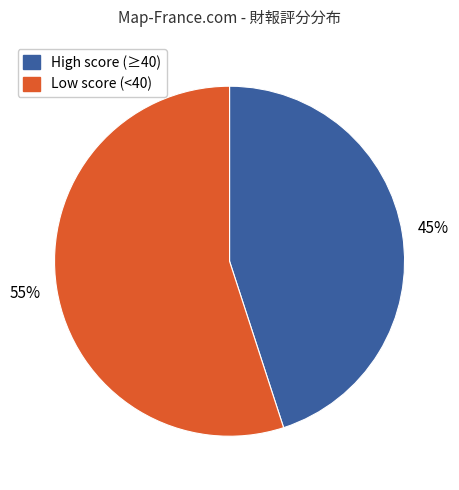

To the nearest percent, what is the average slice percentage?

50%